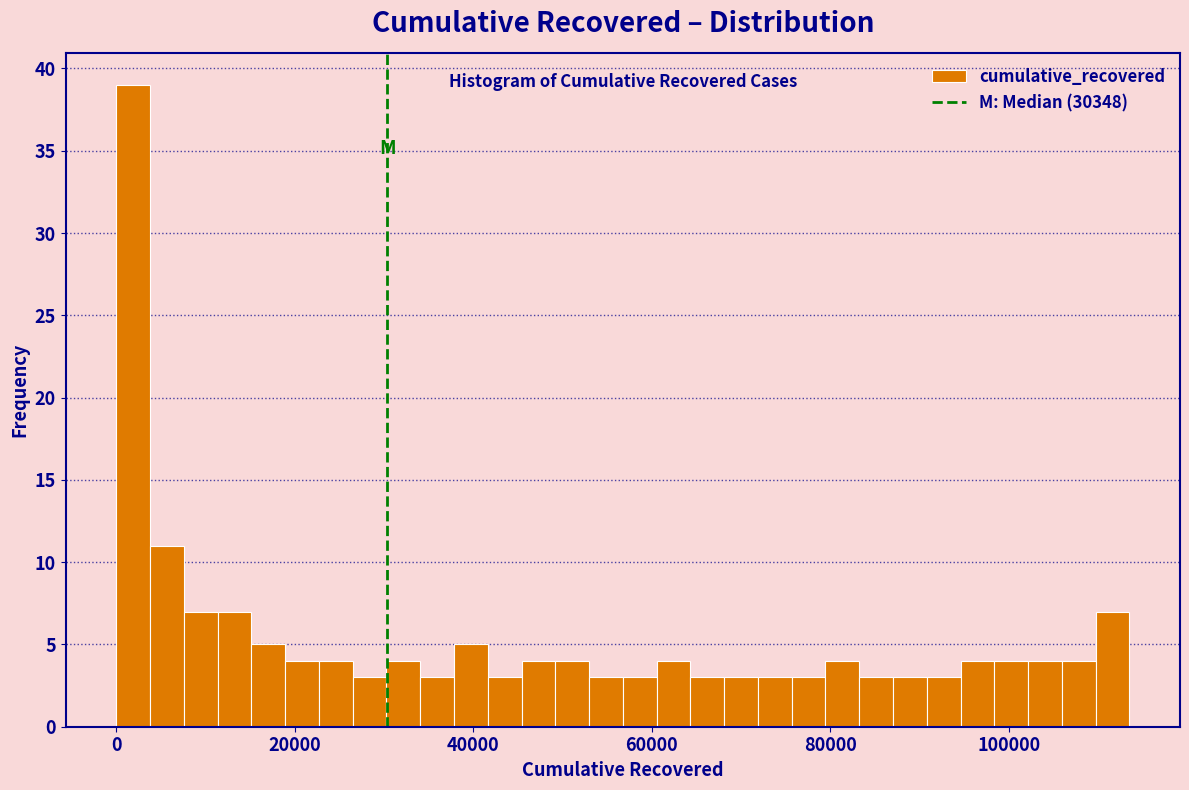

Around what value on the x-axis is the tallest bar? Give the approximate position of its centre, as read against the axis.

2000